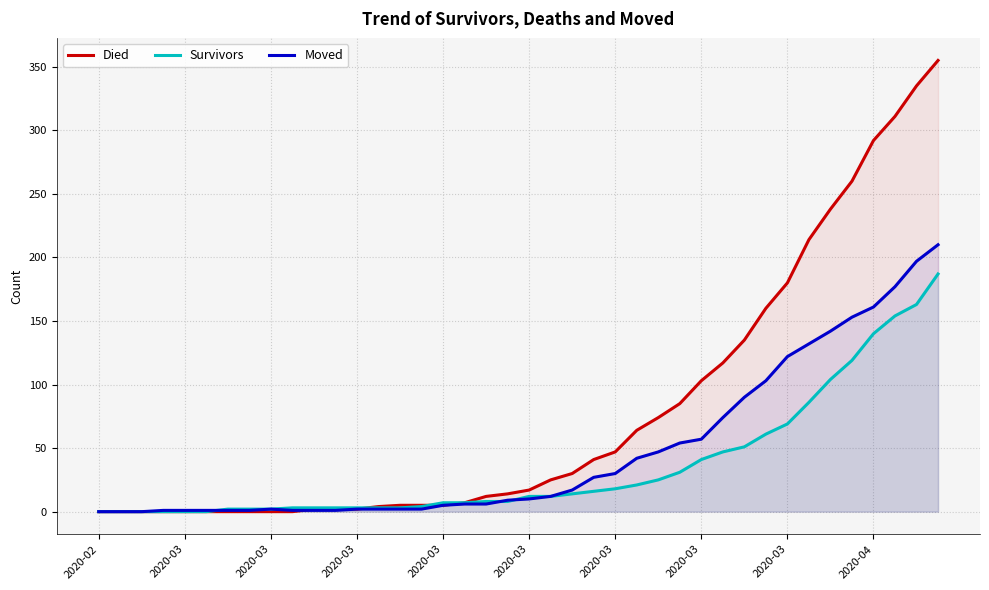

Where is Survivors nearest to the value 93?

33